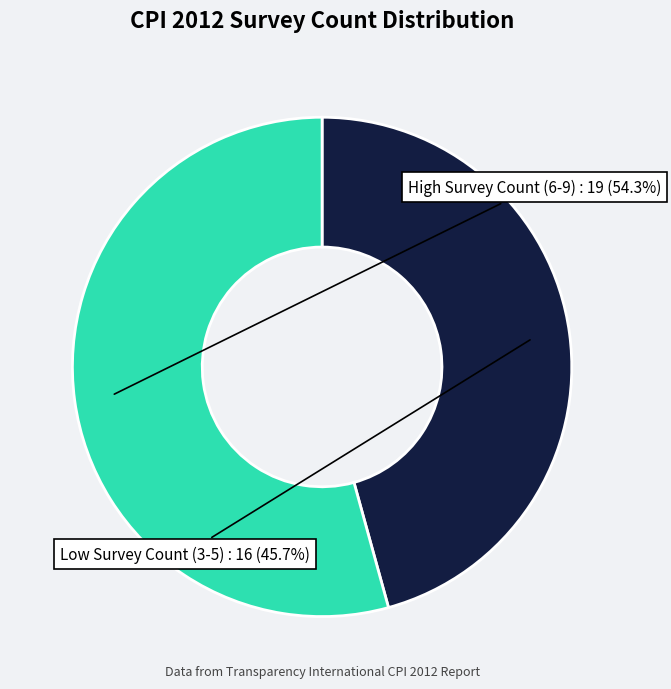

Rank the categories by value from highest to lowest.

High Survey Count (6-9), Low Survey Count (3-5)